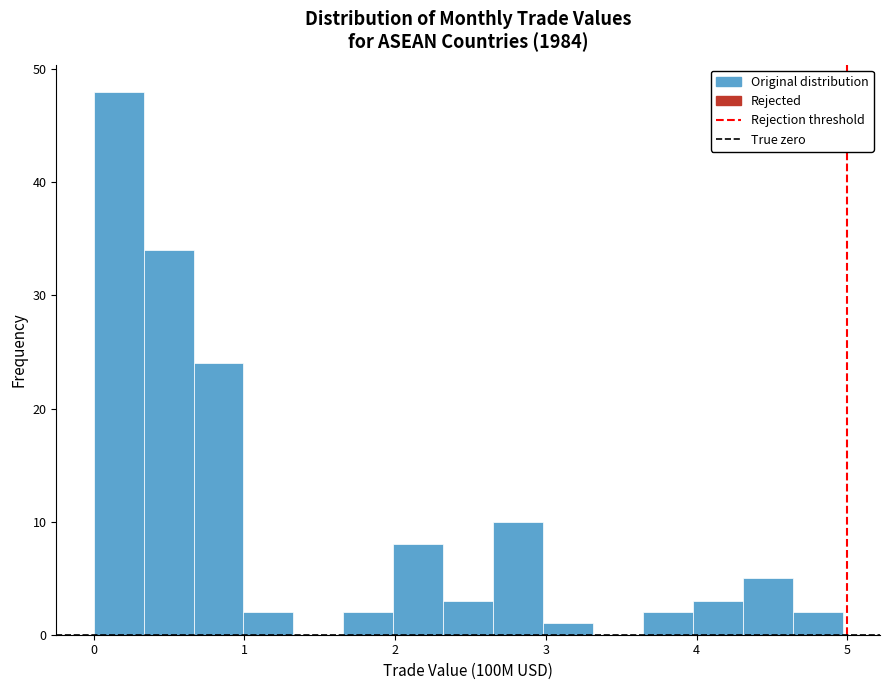

Around what value on the x-axis is the tallest bar? Give the approximate position of its centre, as read against the axis.

0.2